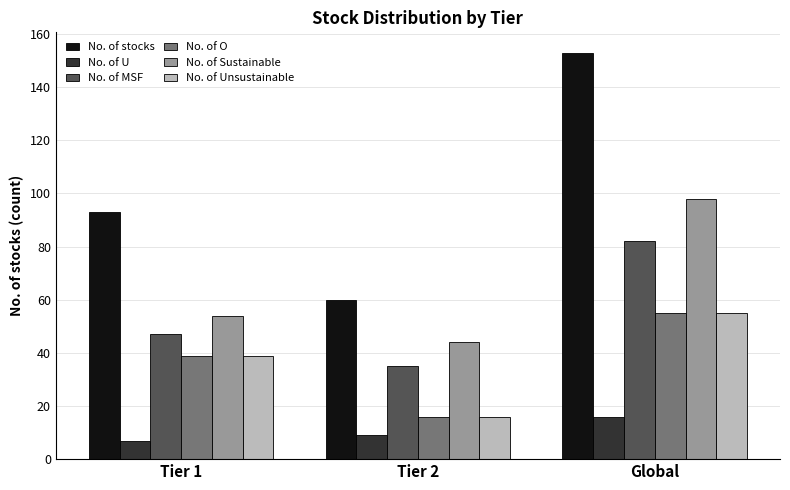

Is the value of No. of Unsustainable at Tier 1 greater than the value of No. of stocks at Global?

No